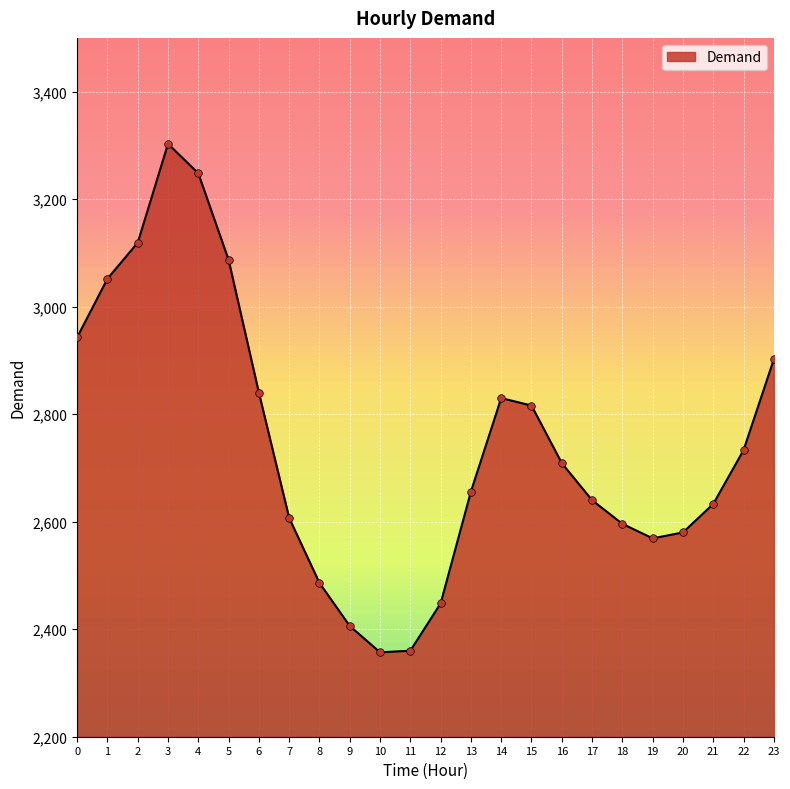

What is the change in value from 8 to 14?

+344